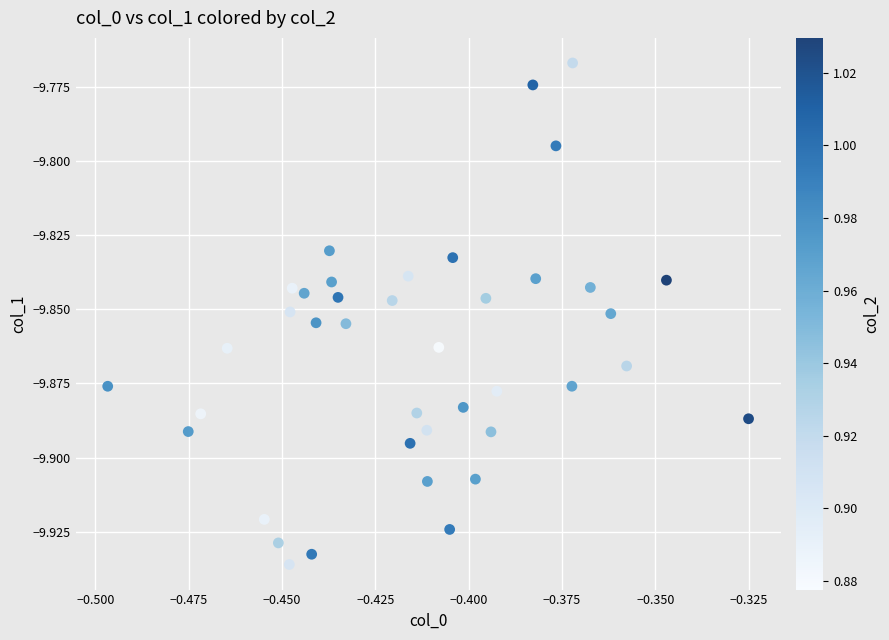

Count the number of points in this scatter plot.

40